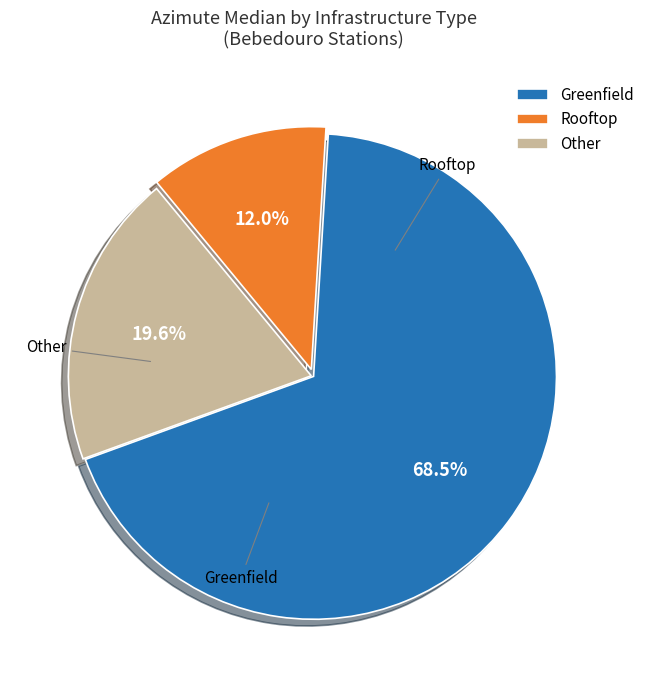

Does Greenfield represent more than half of the total?

Yes